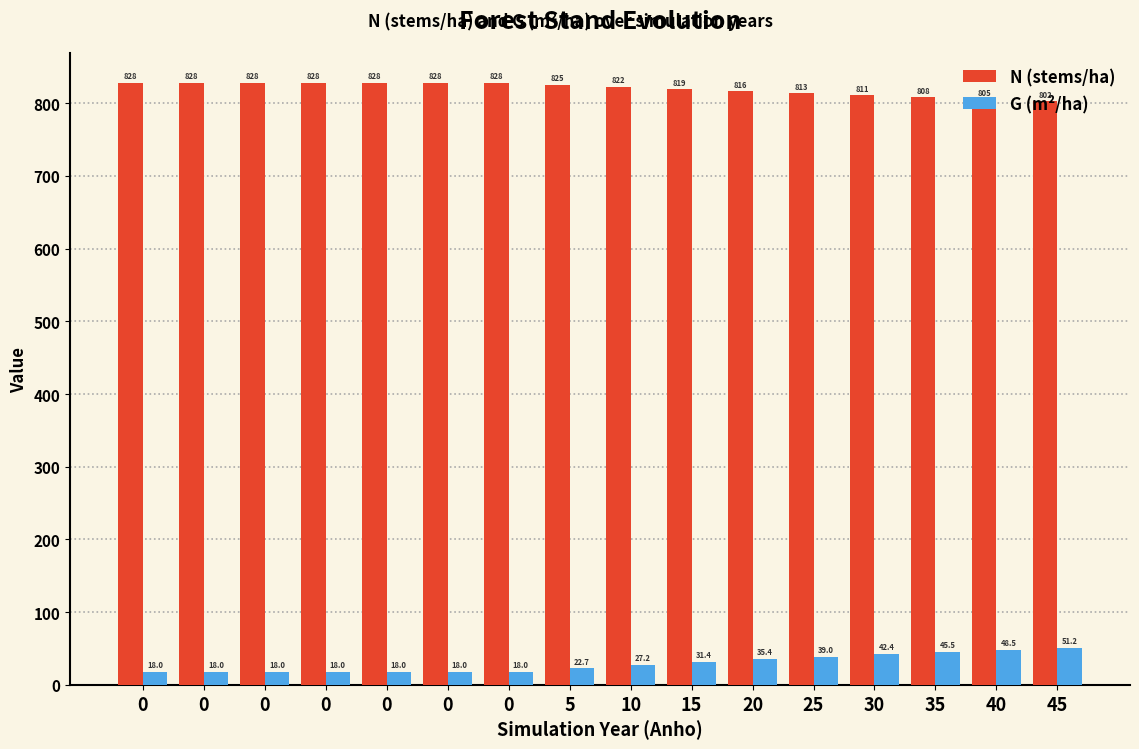

Between 15 and 45, which is larger?

15